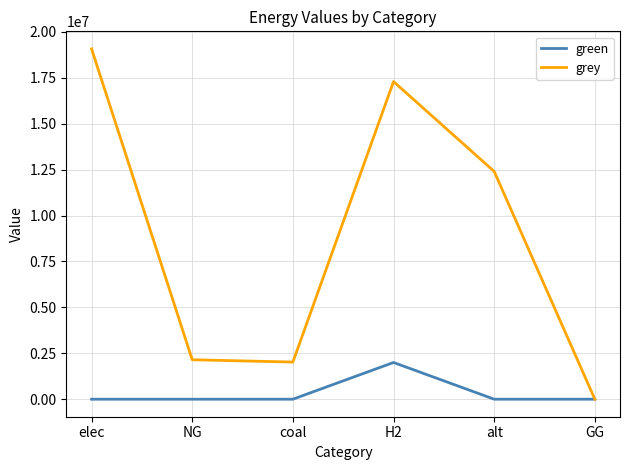

How many values in grey are above zero?

5